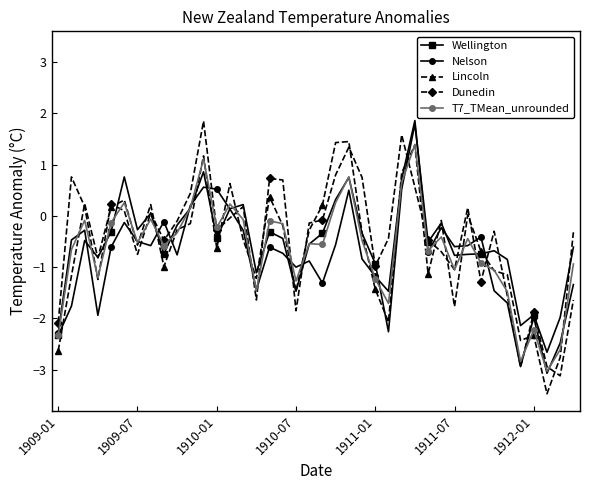

What is the minimum value shown in the chart?

-3.5